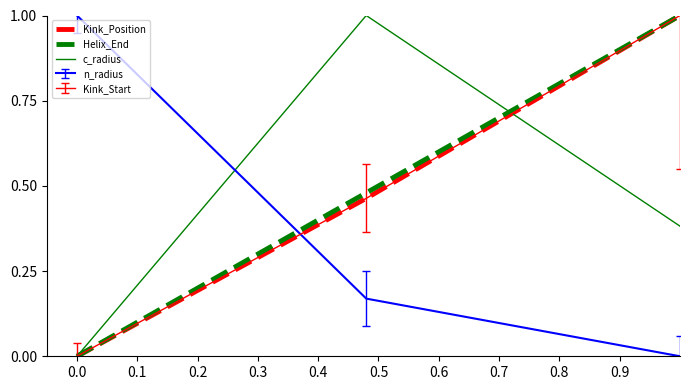

How many Helix_End values are between 0 and 1?

3